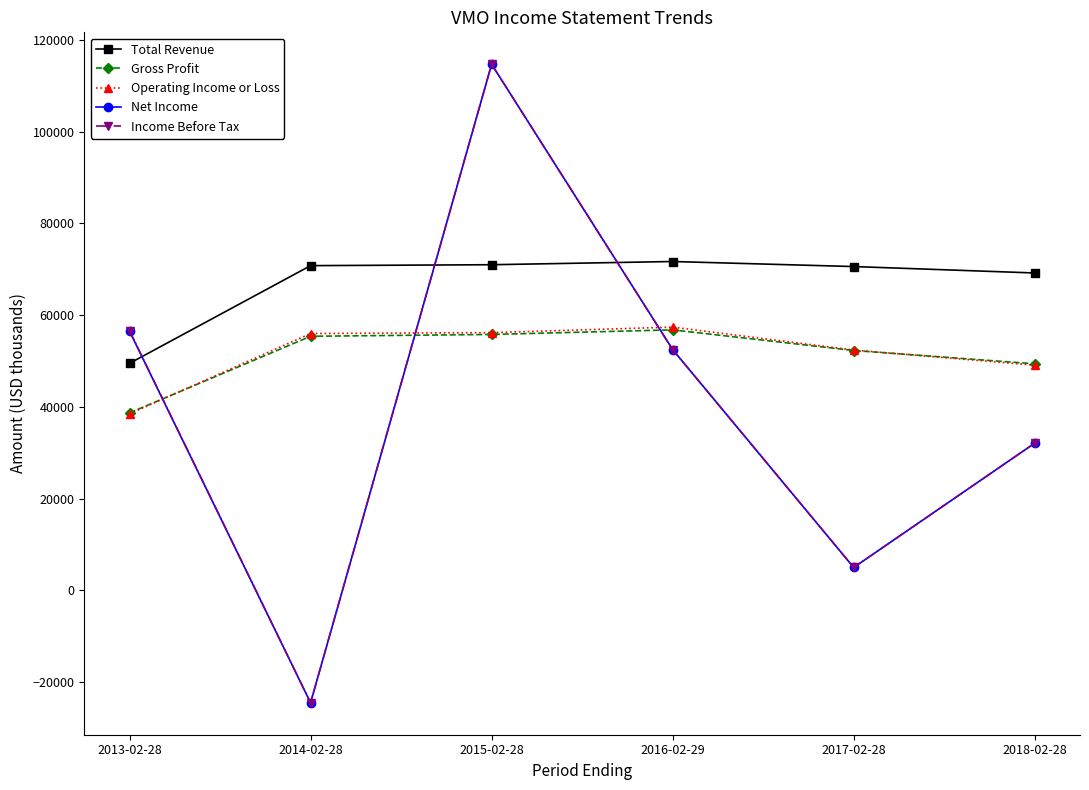

At which category does the chart reach its peak across all series?

2015-02-28